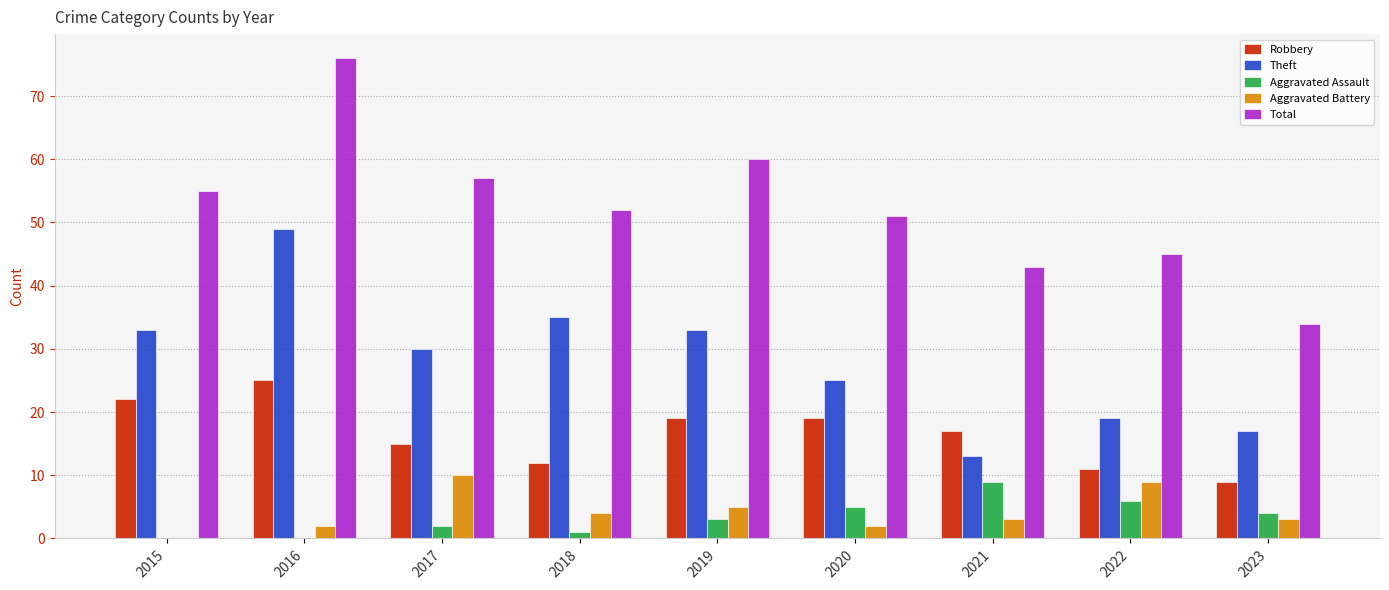

The value of Theft at 2021 is 19. True or false?

False